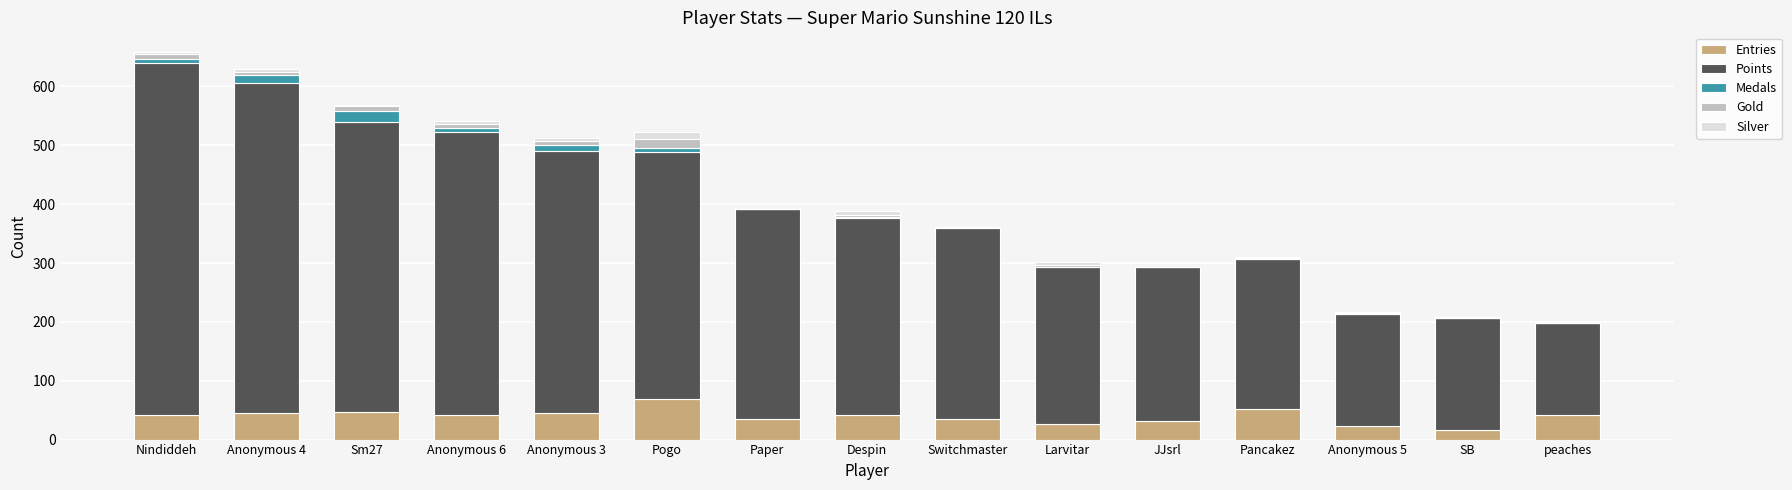

Which category has the highest value in the Entries series?

Pogo